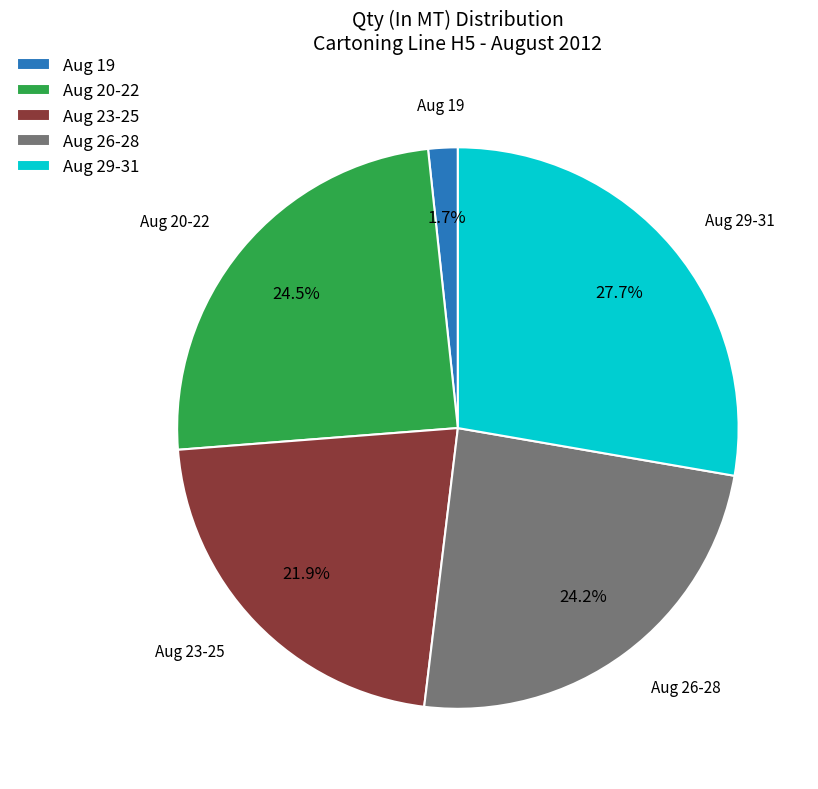

Which has a higher value, Aug 19 or Aug 29-31?

Aug 29-31